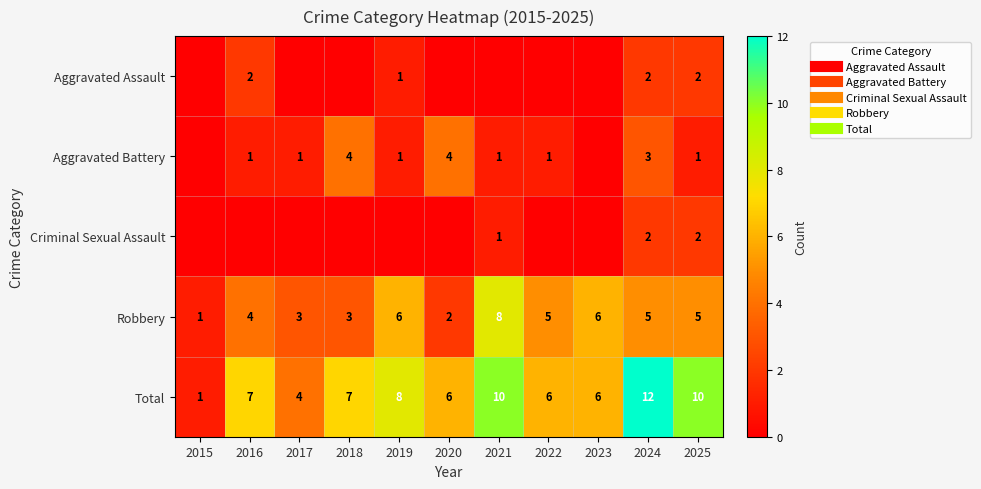

The value of Criminal Sexual Assault at 2020 is 0. True or false?

True